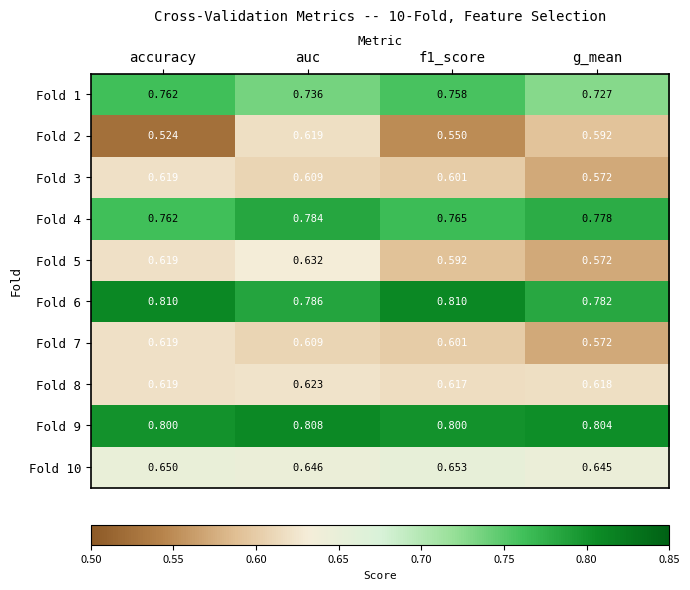

At which category is the sum across all series the highest?

auc